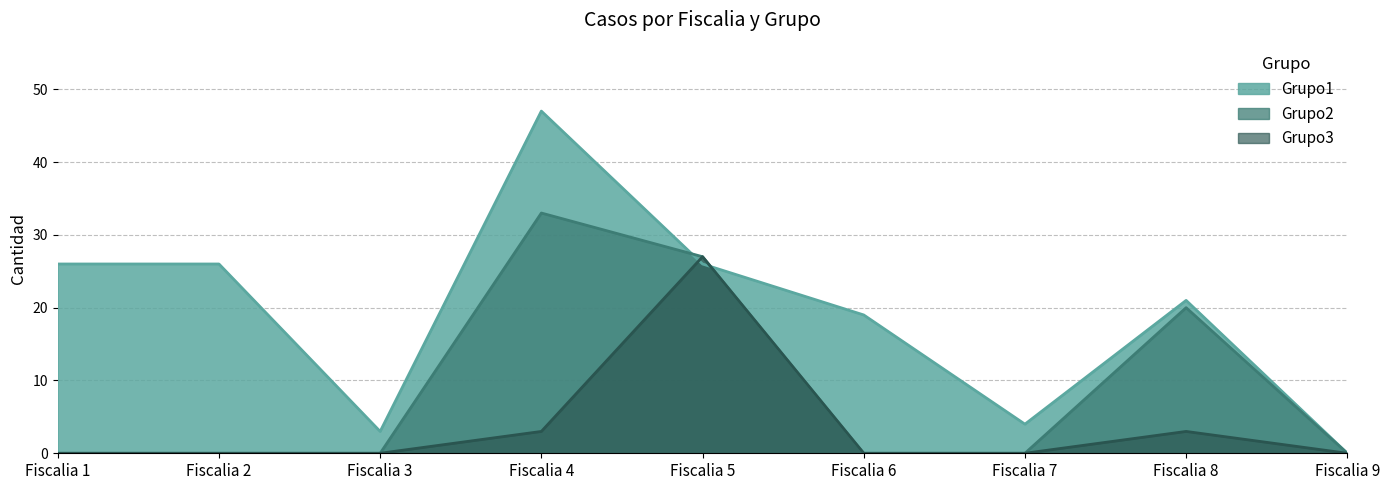

The value of Grupo2 at Fiscalia 7 is 0. True or false?

True